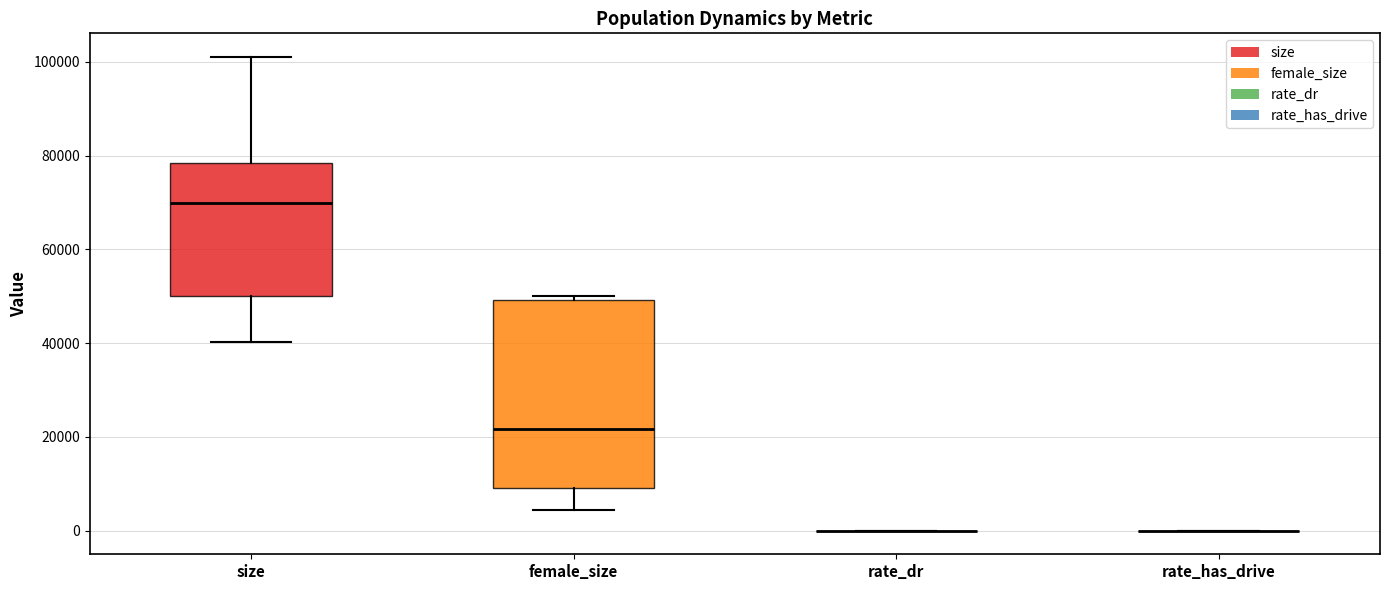

Reading left to right, transcribe this box plot: for each box, give where its median line is, the range the box spans, and where its two whiskers end, as read against the y-axis. The values are not printed on the chart, so give them approximately, as read against the axis.

size: median 70000, box 50000 to 78000, whiskers 40000 to 102000
female_size: median 22000, box 10000 to 50000, whiskers 4000 to 50000 (just above the box's upper edge)
rate_dr: box collapsed to a line at 0, whiskers 0 to 0
rate_has_drive: box collapsed to a line at 0, whiskers 0 to 0